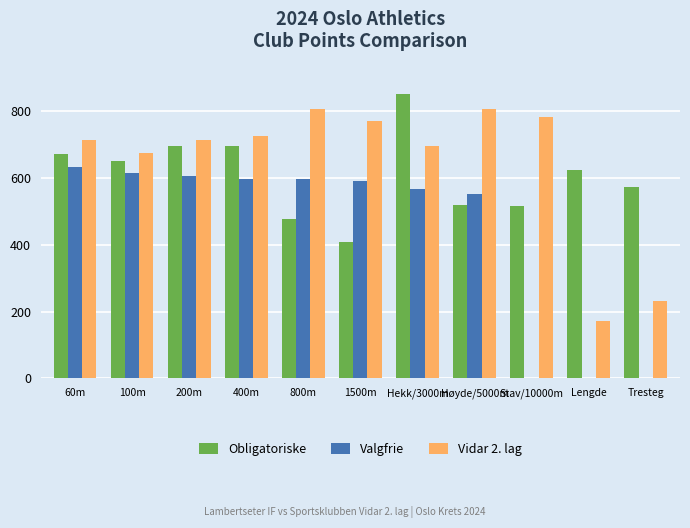

Which series changed the most between Høyde/5000m and Tresteg?

Vidar 2. lag